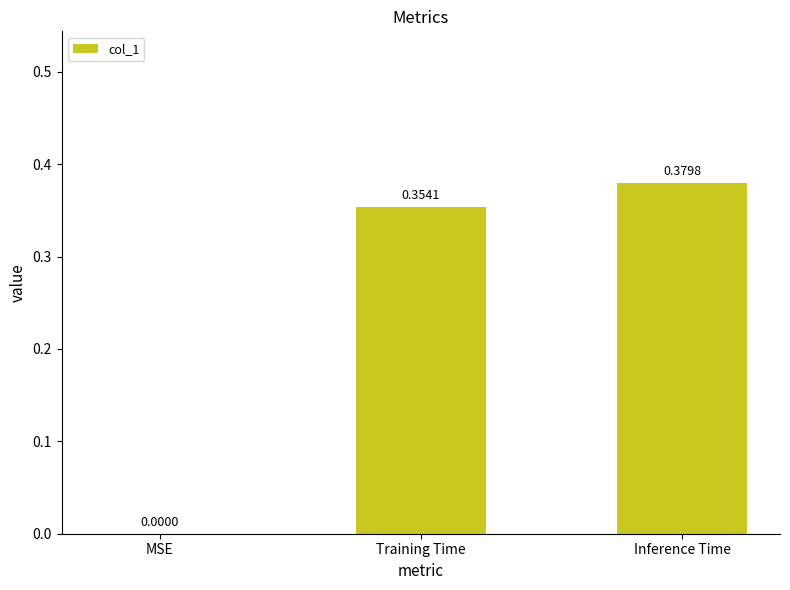

At which category does the chart reach its peak across all series?

Inference Time